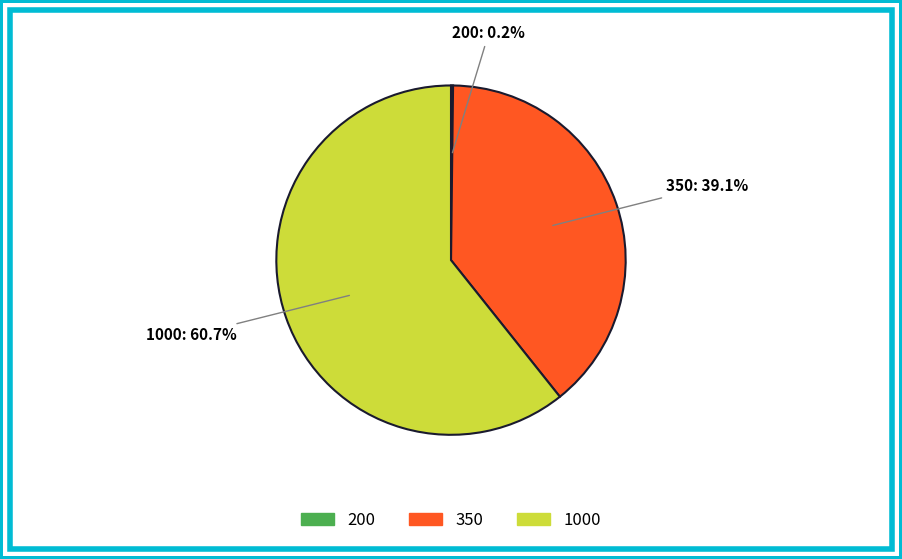

What is the largest slice in the pie chart?

1000